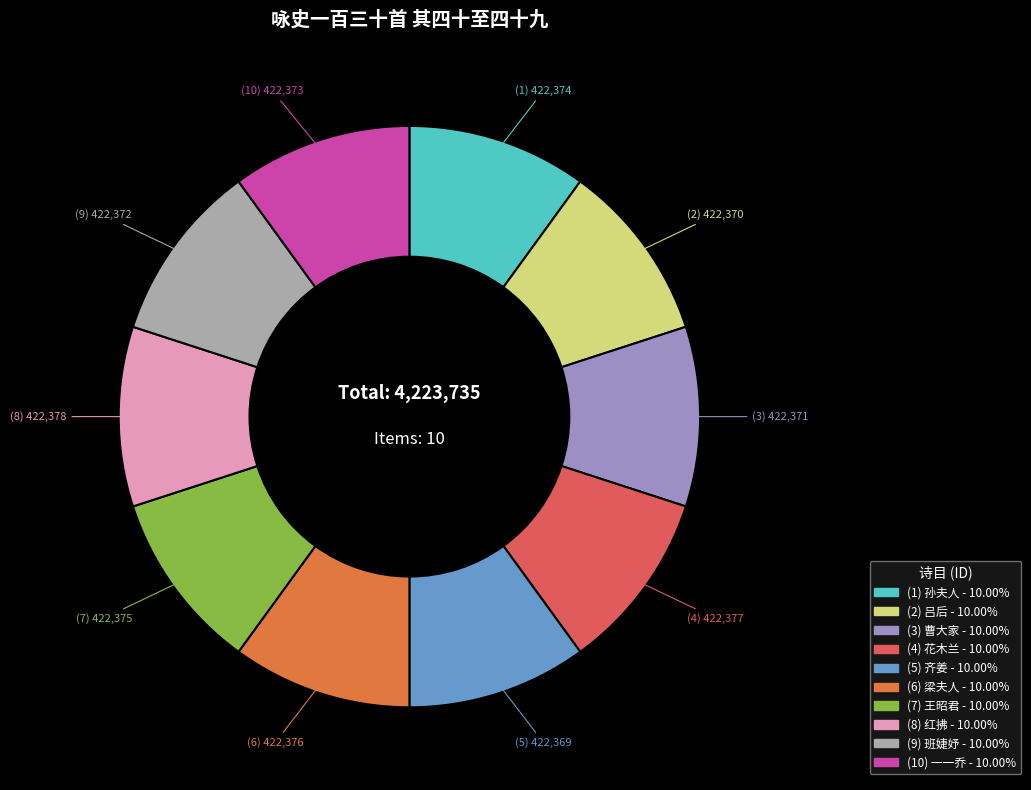

Count the number of slices in the pie.

10